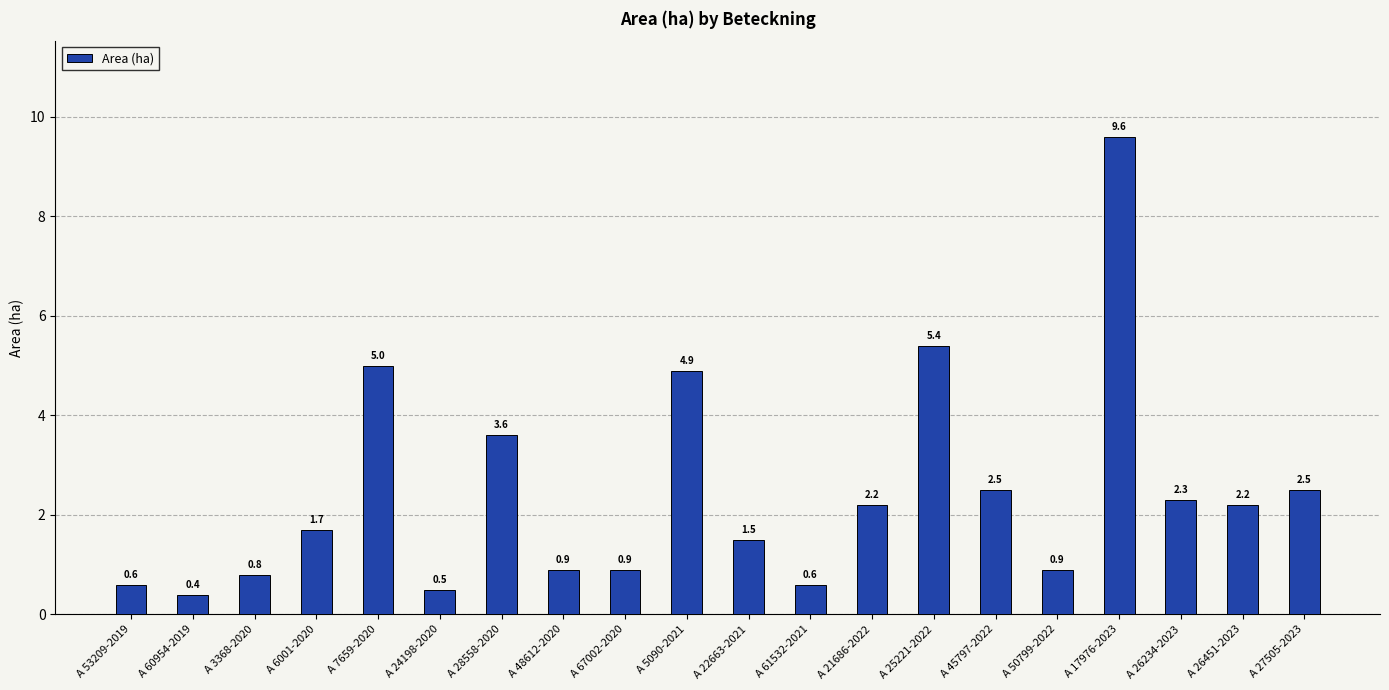

Which has a higher value, A 28558-2020 or A 60954-2019?

A 28558-2020